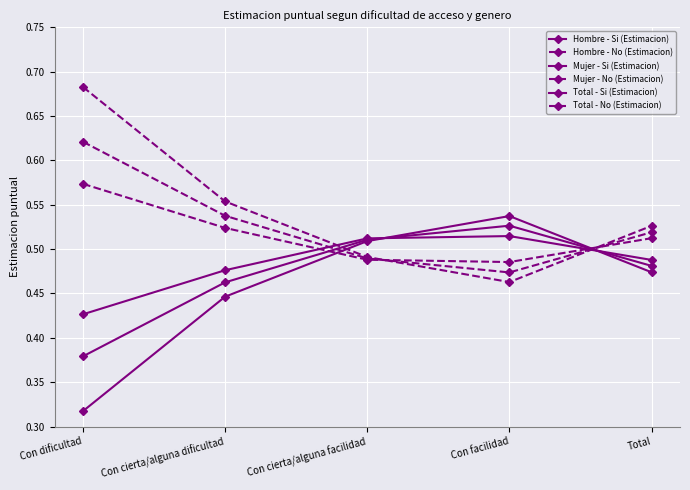

How many lines are shown in the chart?

6